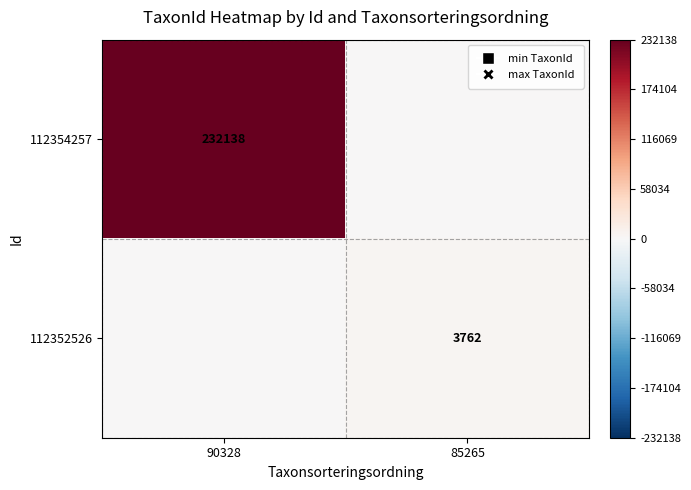

True or false: 112354257 has a value of 232138 at 90328.

True